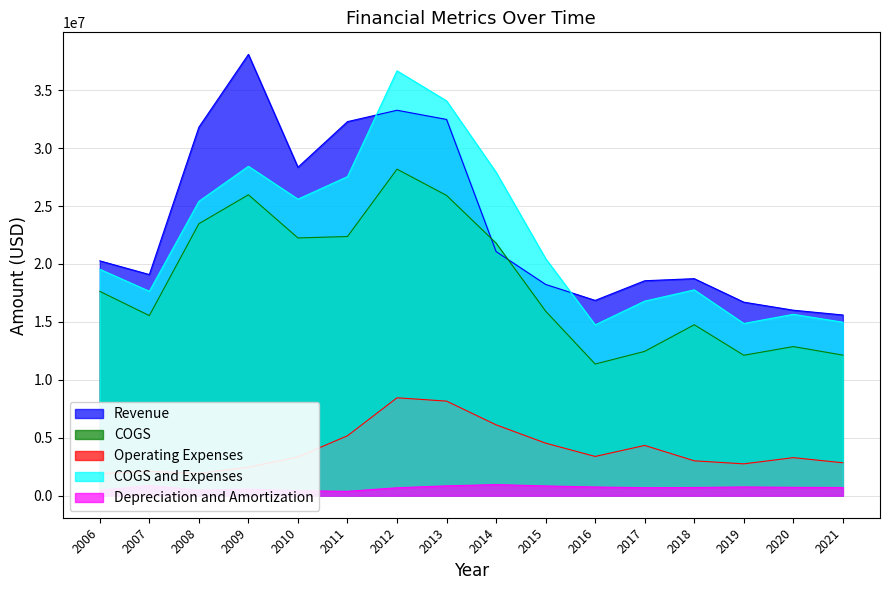

What is the difference between the highest and lowest values at 2017?

17861381